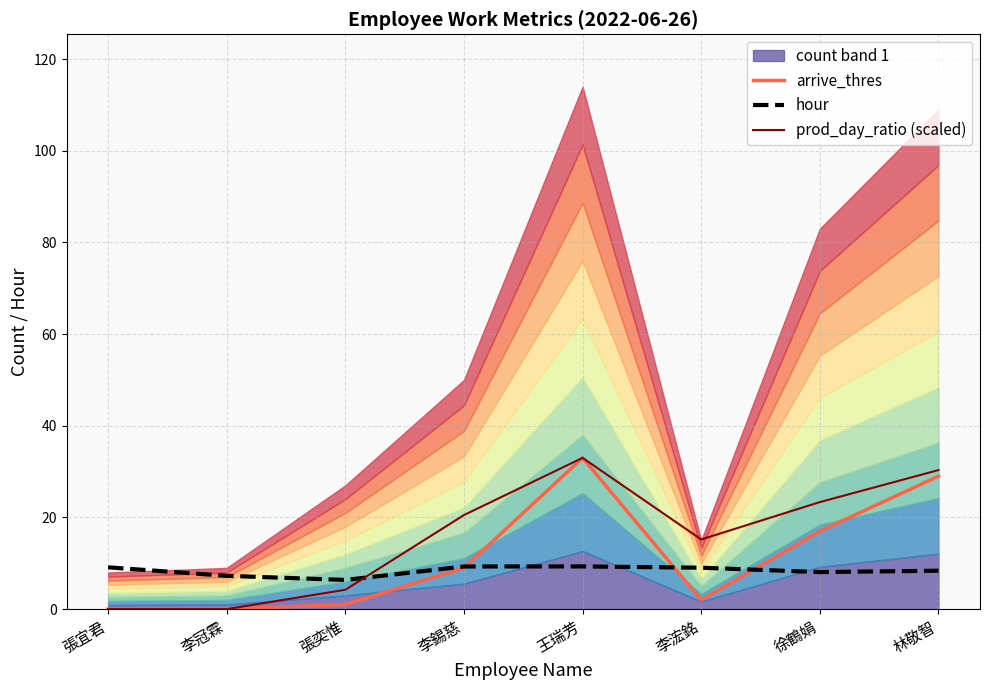

At which category is the sum across all series the highest?

王瑞芳